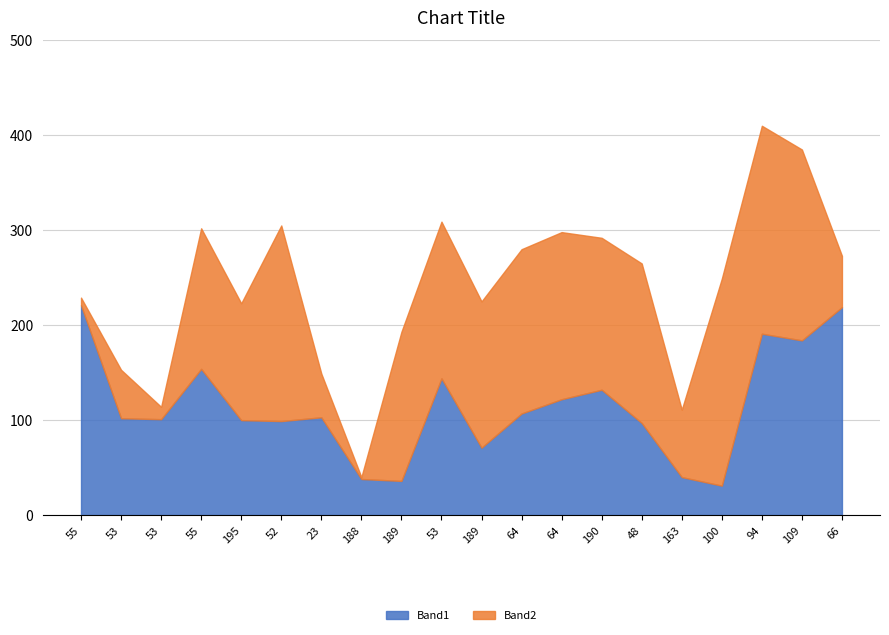

Rank the series by their maximum value, from highest to lowest.

Band1, Band2